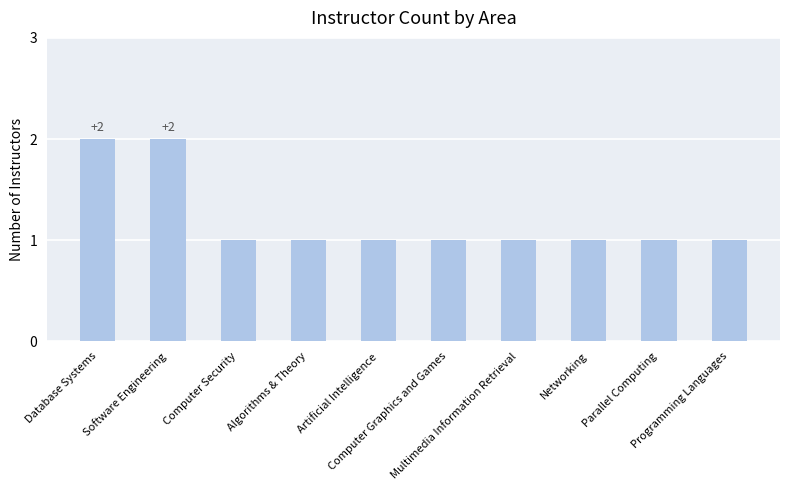

Reading right to left, what are all the values shown in this chart?

Programming Languages=1	Parallel Computing=1	Networking=1	Multimedia Information Retrieval=1	Computer Graphics and Games=1	Artificial Intelligence=1	Algorithms & Theory=1	Computer Security=1	Software Engineering=2	Database Systems=2